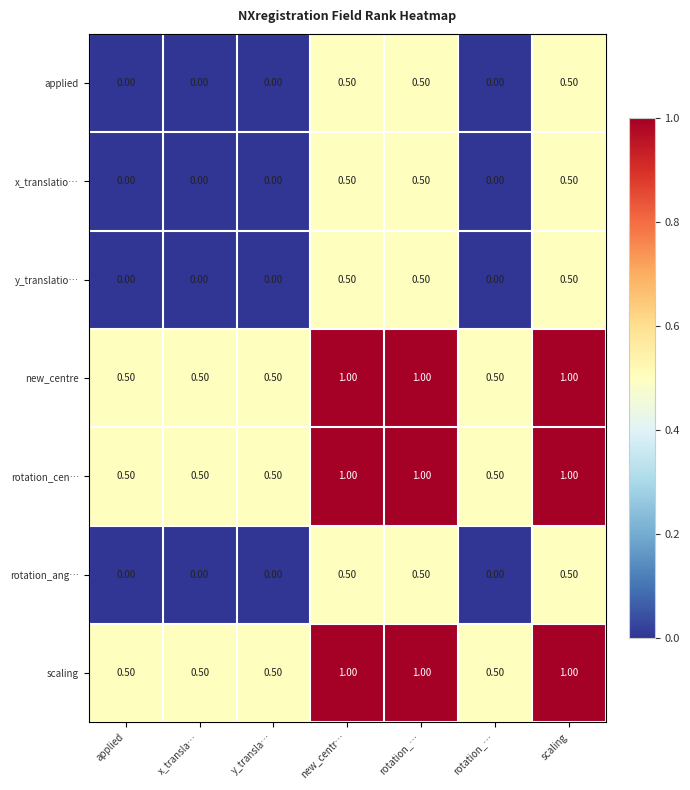

What is the total value across all series at applied?

1.5